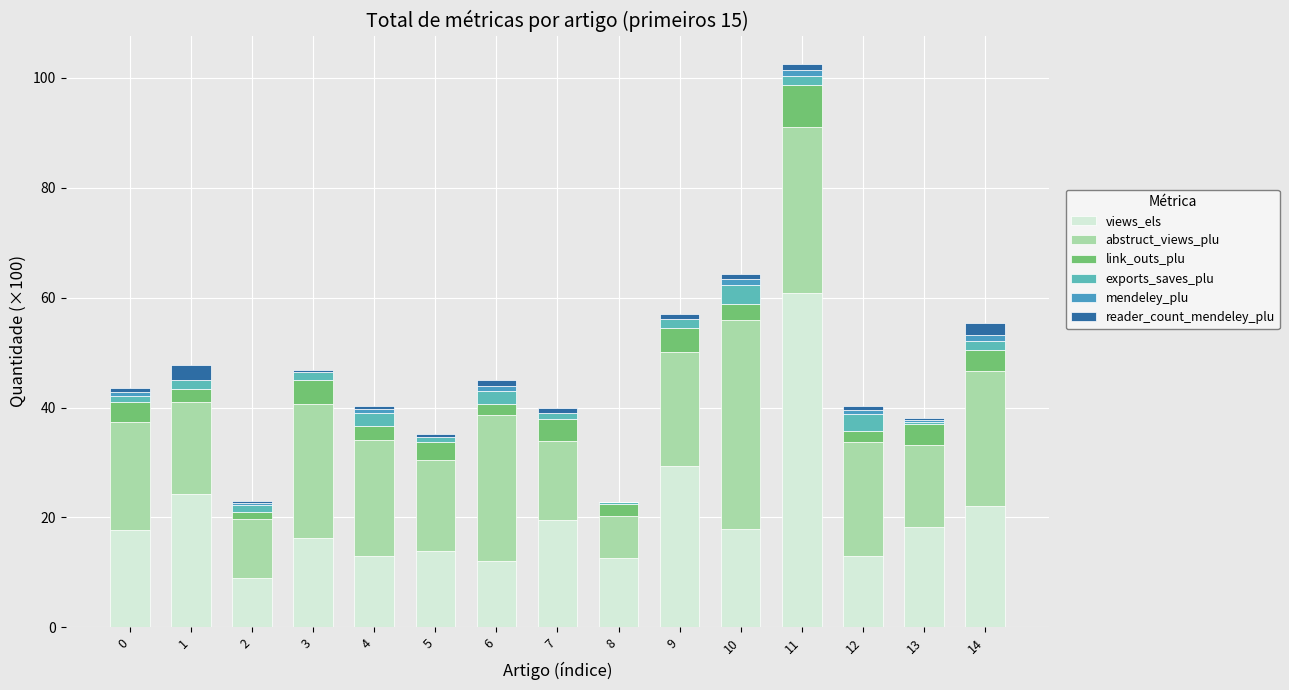

The link_outs_plu series shows 3.2 at 8. True or false?

False